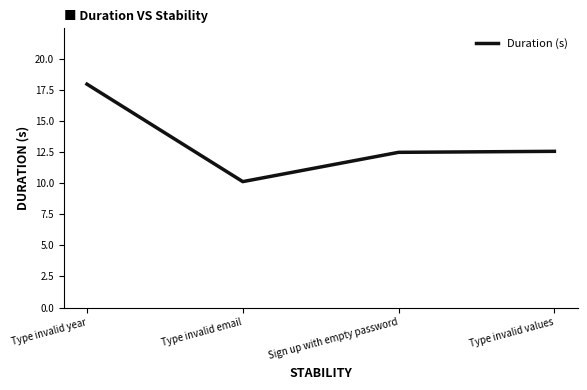

How many categories are shown in the chart?

4